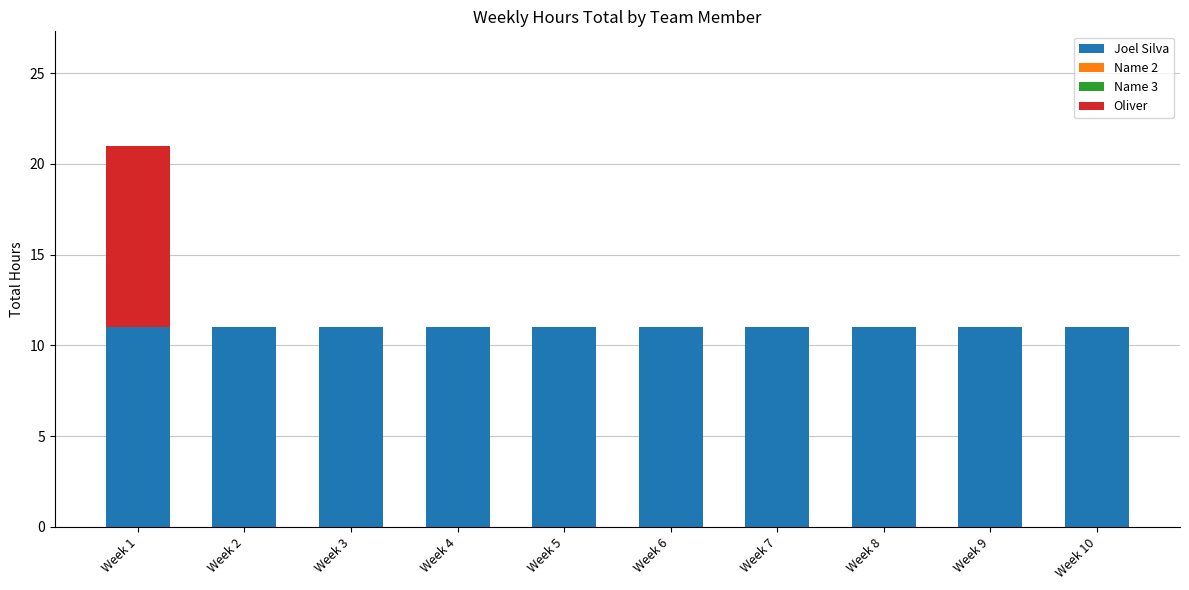

At which category is the sum across all series the highest?

Week 1